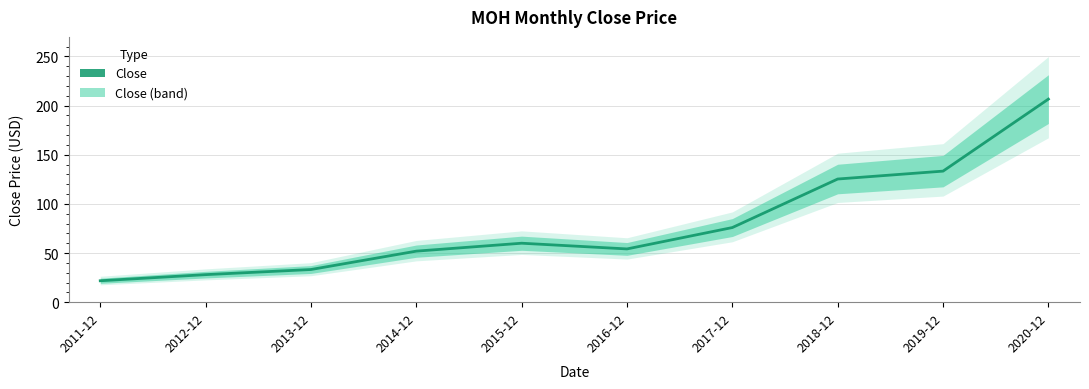

Reading right to left, what are all the values shown in this chart?

2020-12=206.6	2019-12=133.3	2018-12=125.3	2017-12=75.9	2016-12=54.2	2015-12=60.0	2014-12=51.9	2013-12=33.2	2012-12=28.0	2011-12=21.8